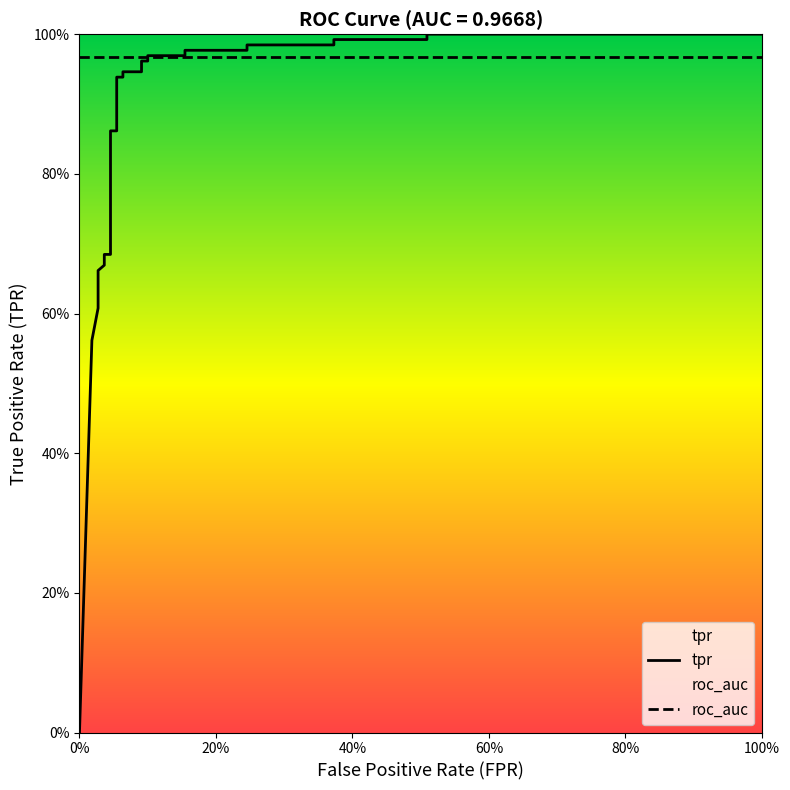

How many values in tpr are above zero?

30